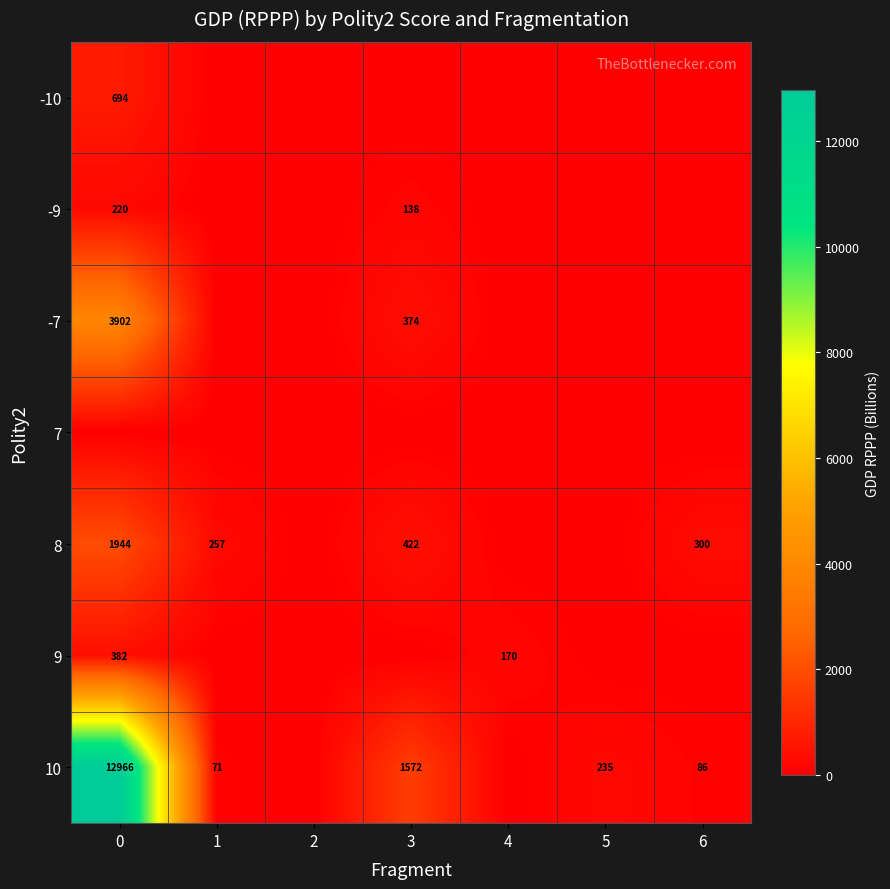

The value of -10 at 0 is 694. True or false?

True